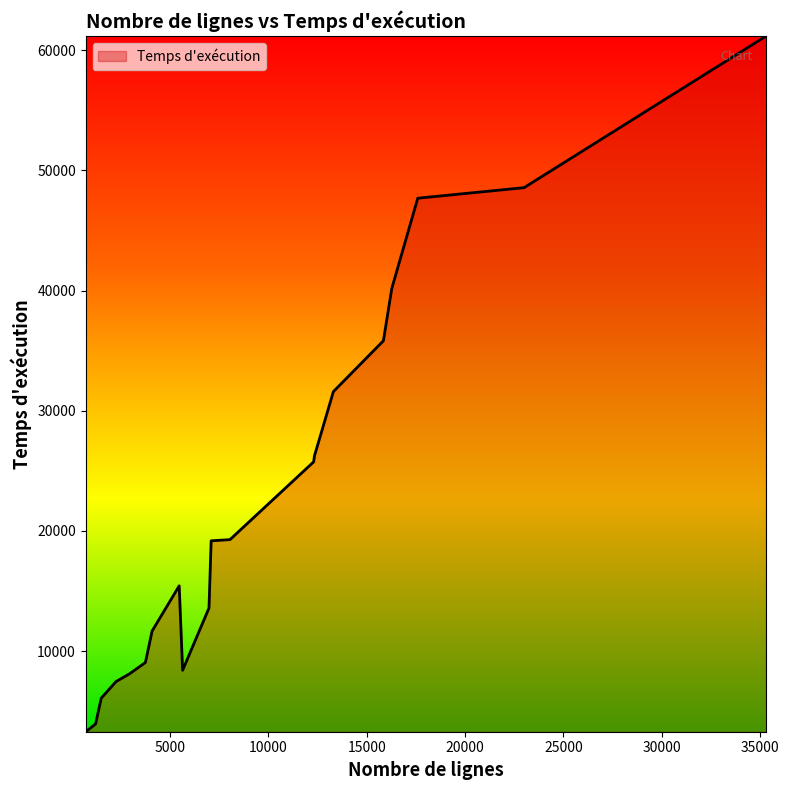

Does the chart have visible grid lines?

No